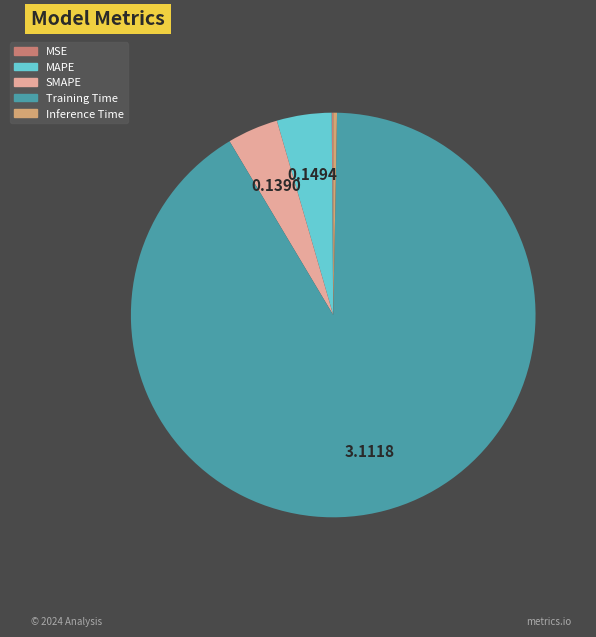

What is the largest slice in the pie chart?

Training Time